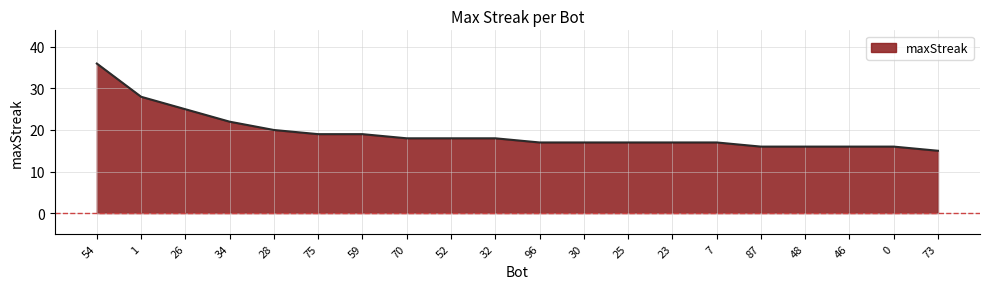

What is the maximum value shown in the chart?

36